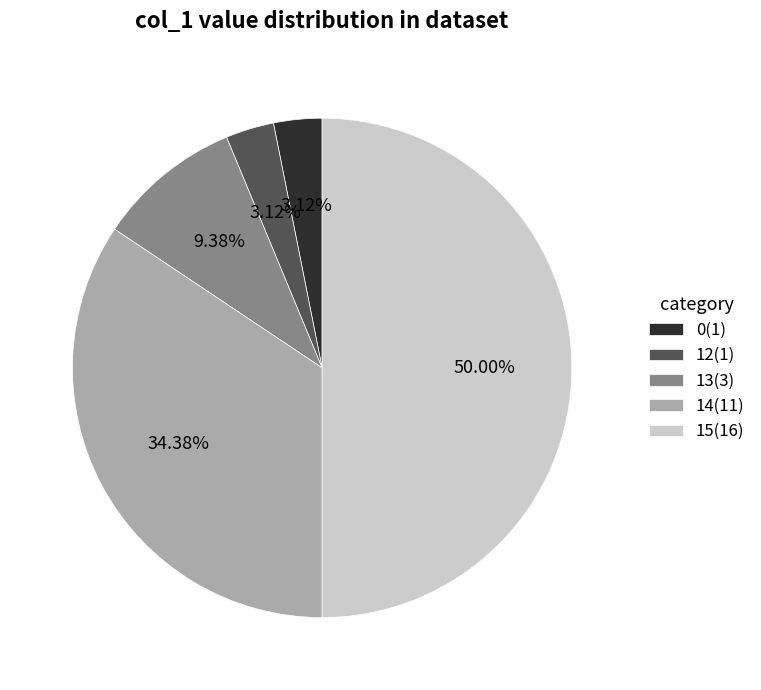

Do 14(11) and 15(16) together represent more than half of the pie?

Yes